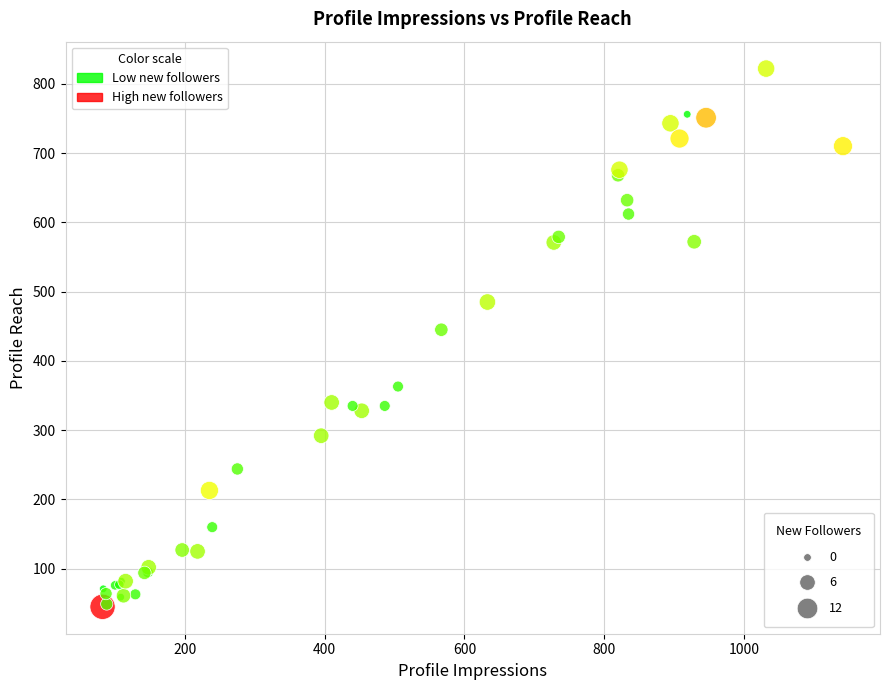

What Y value in the scatter plot is closest to 433?

445